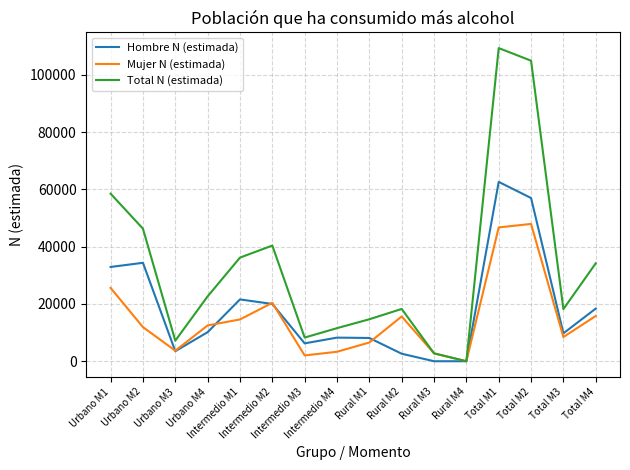

The value of Mujer N (estimada) at Intermedio M4 is 3305. True or false?

True